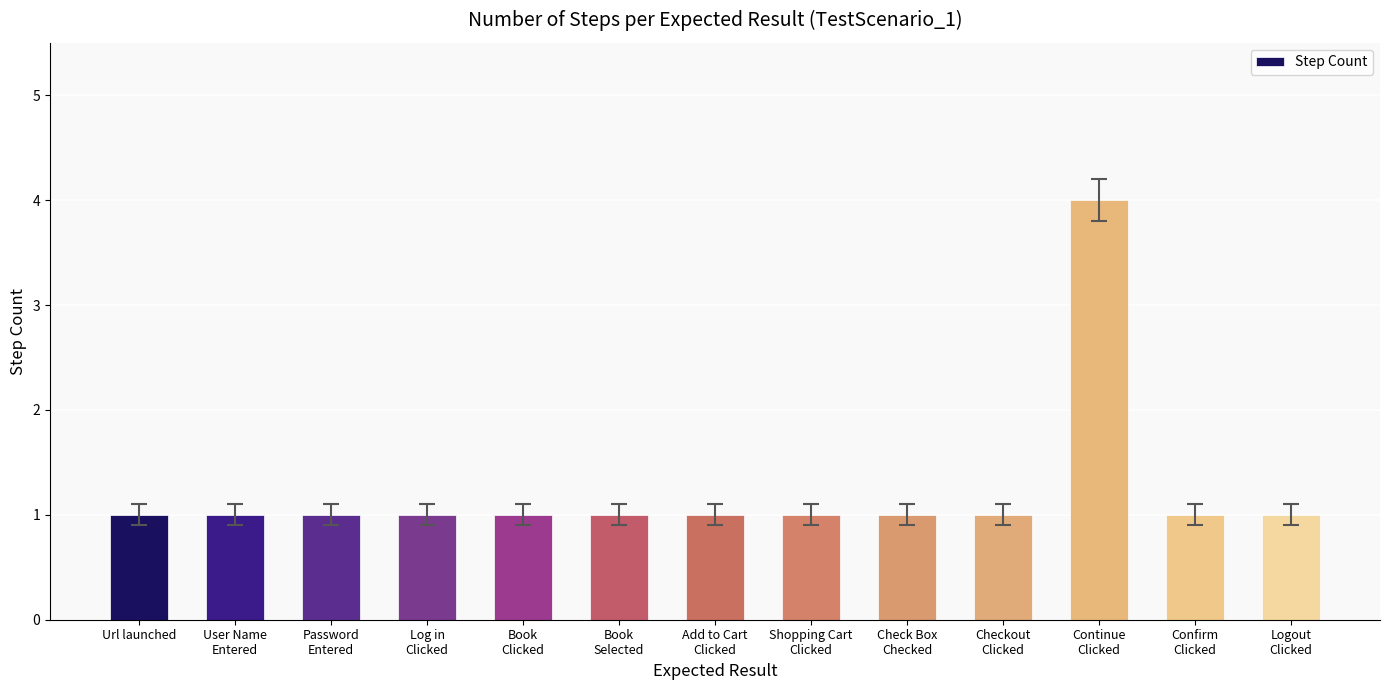

At which category does the chart reach its peak across all series?

Continue
Clicked